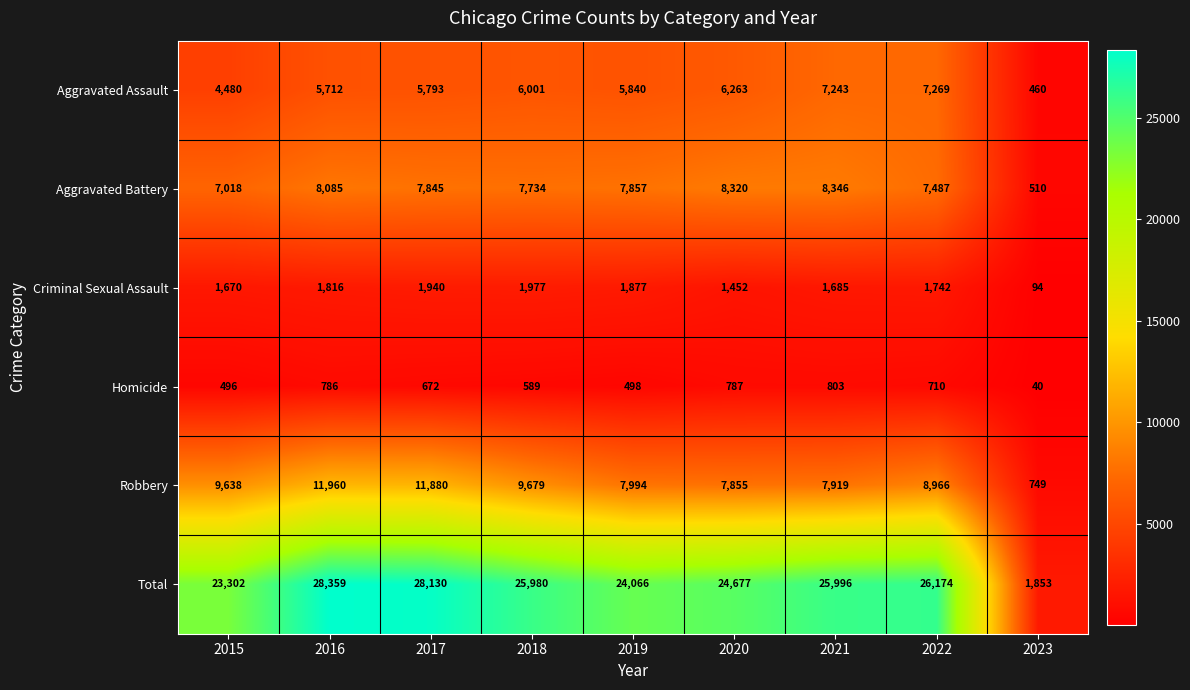

What is the maximum value for Criminal Sexual Assault?

1977